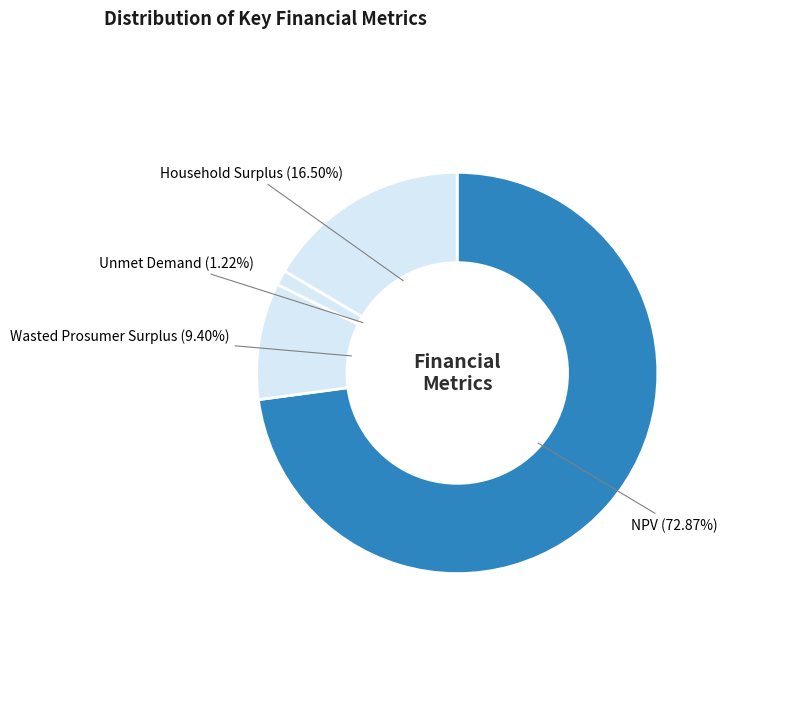

To the nearest percent, what is the average slice percentage?

25%